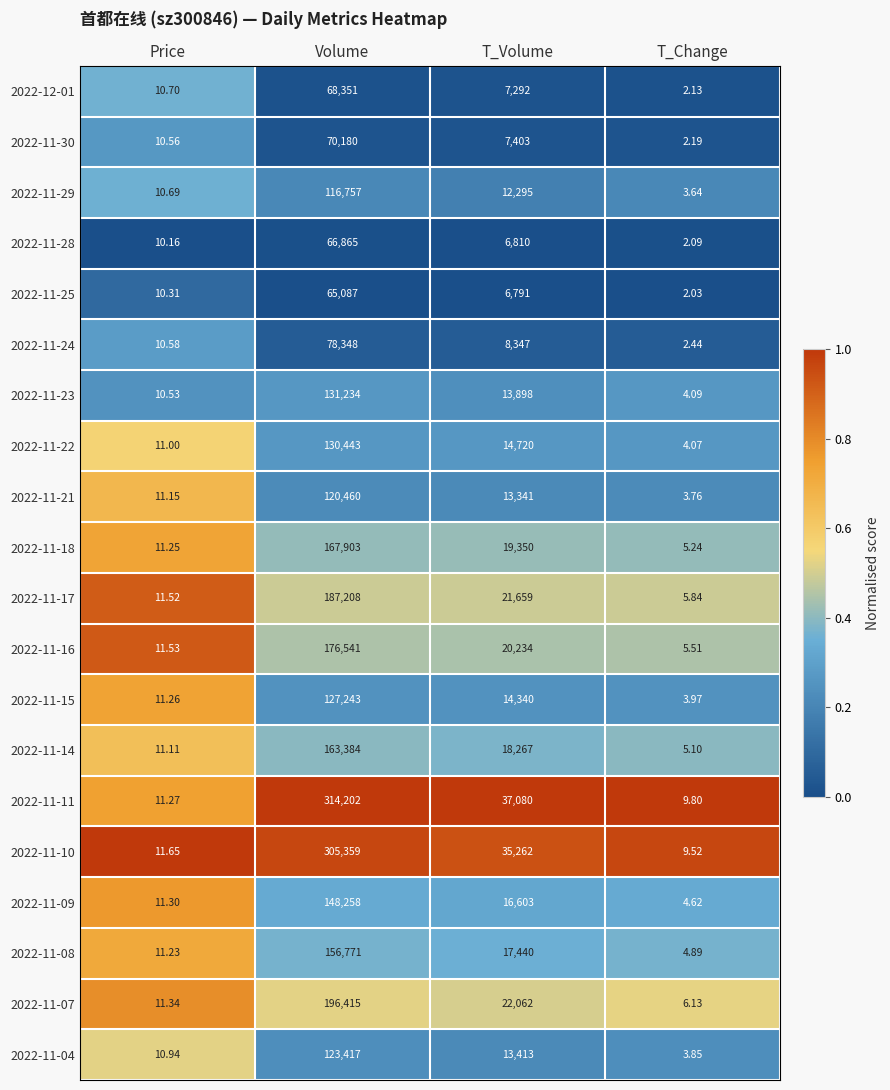

Which label corresponds to the smallest value in the chart?

T_Change